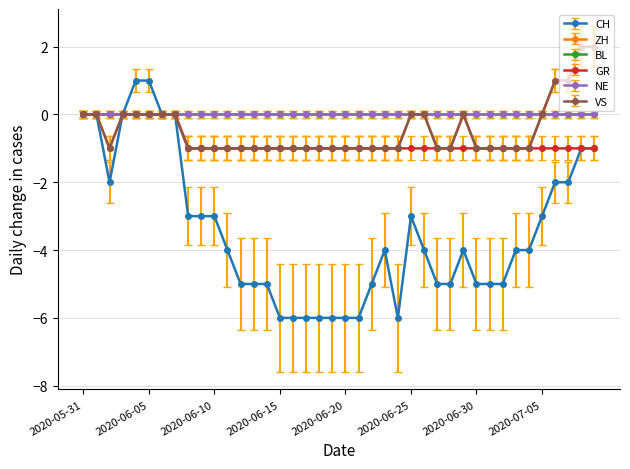

What is the sum of all VS values?

-19